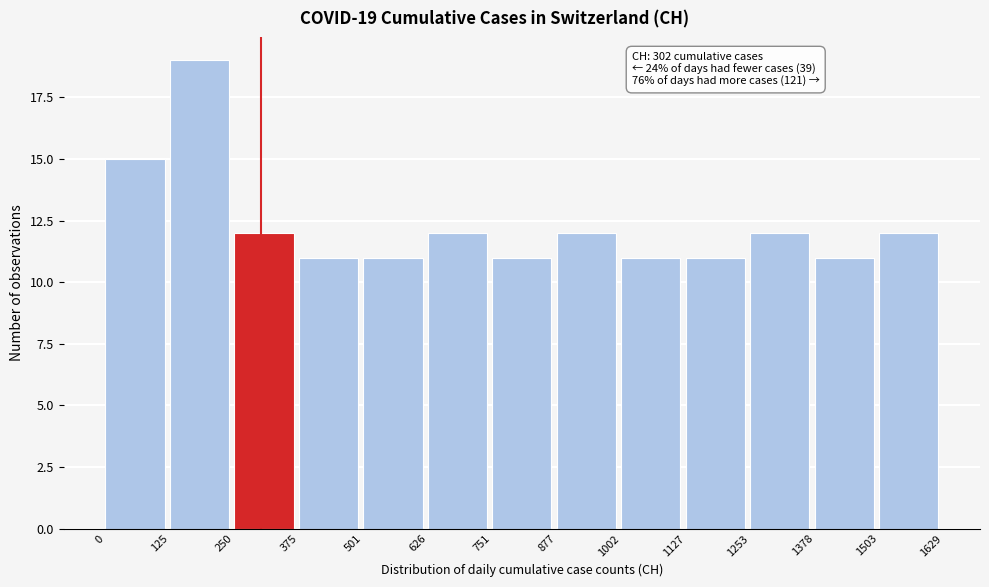

Which range on the x-axis has the tallest bar?

125 to 250